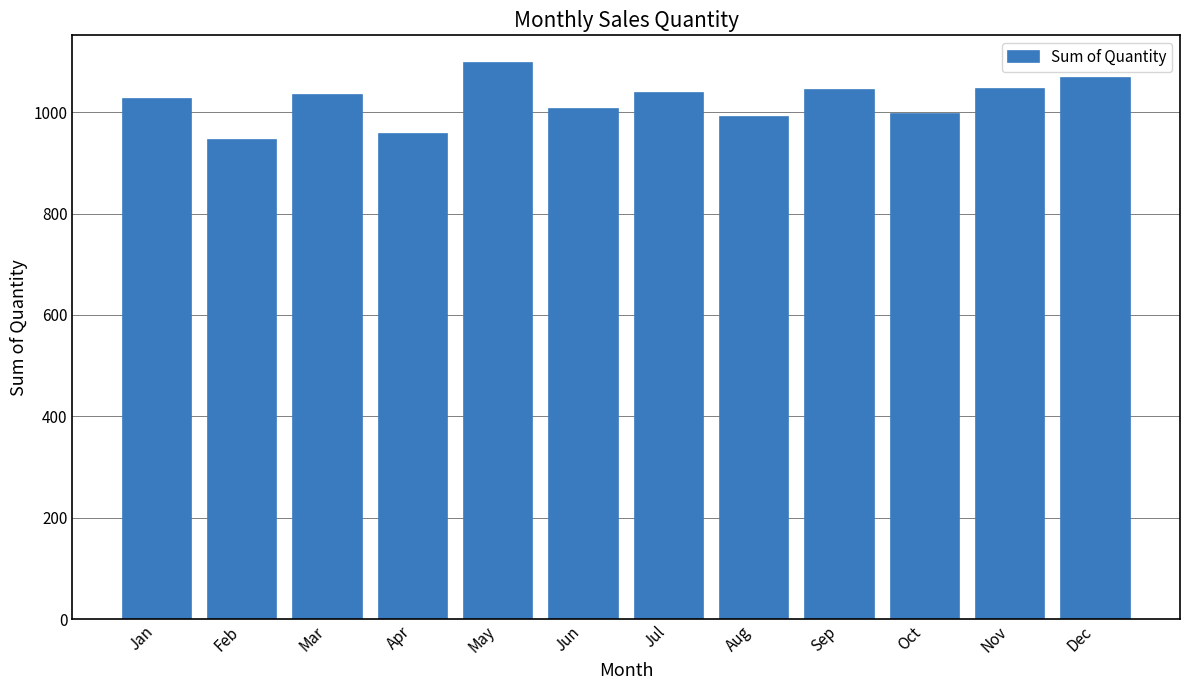

Approximately how many times larger is the value at Jan compared to Apr?

1.1